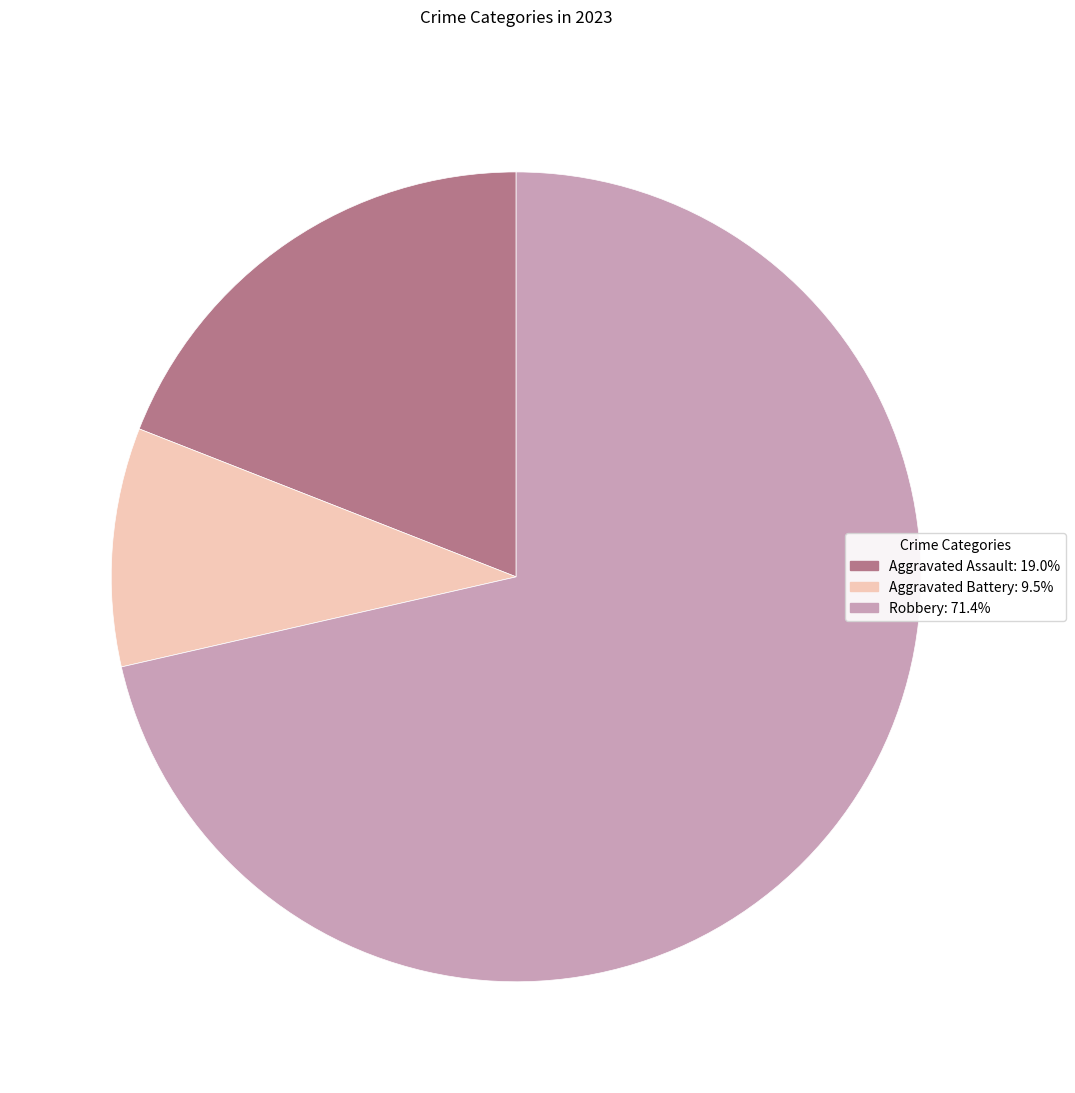

Does any single category account for the majority?

Yes